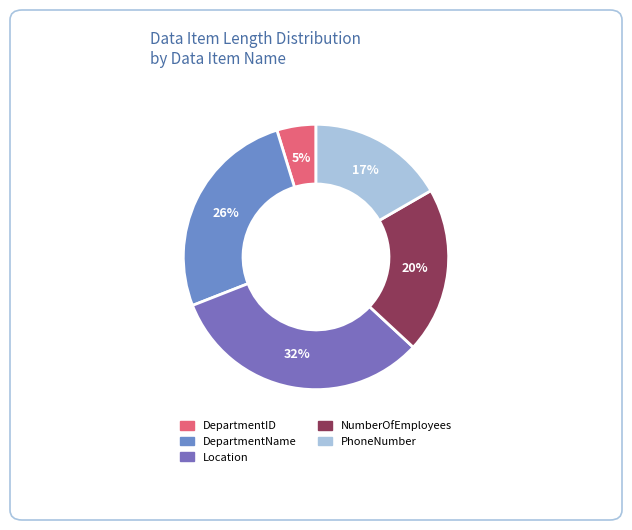

To the nearest percent, what percentage of the pie is NumberOfEmployees?

20%